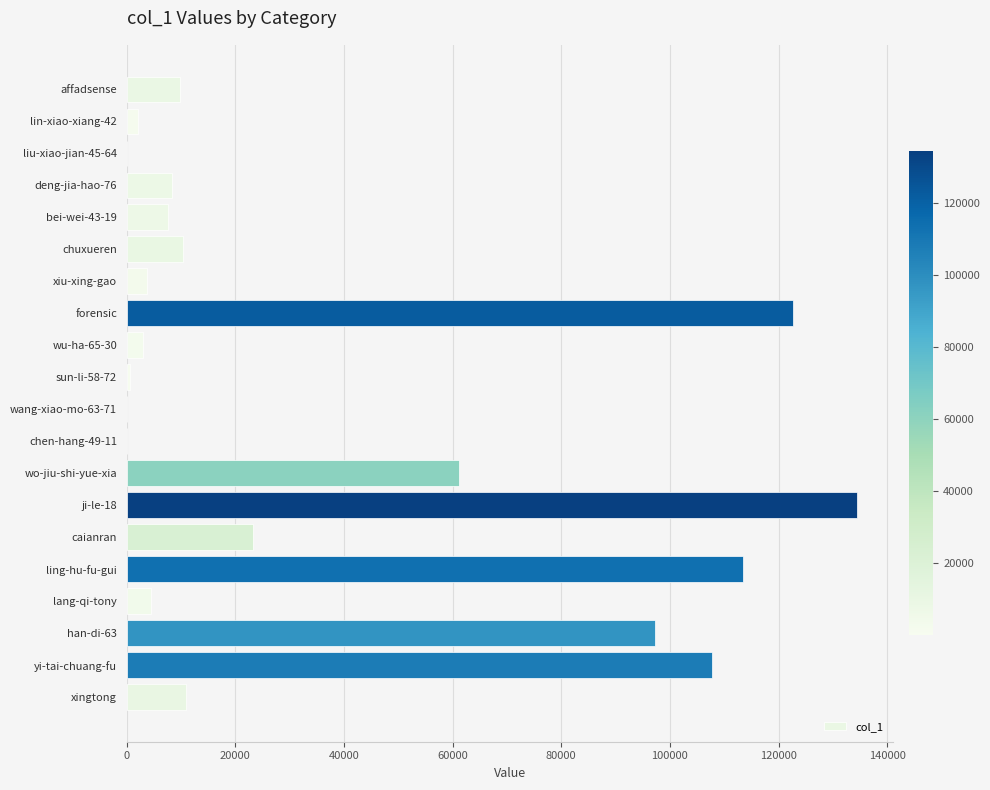

Which category has the highest value across all series?

ji-le-18